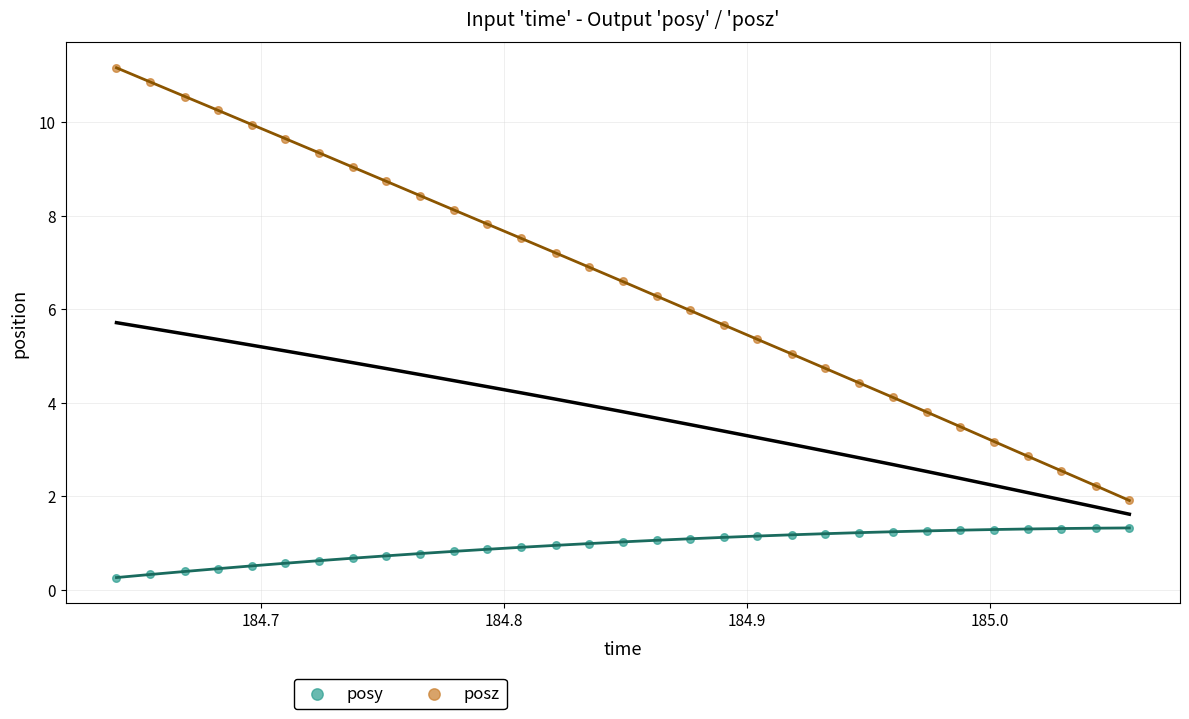

Which series has the widest spread of Y values?

posz